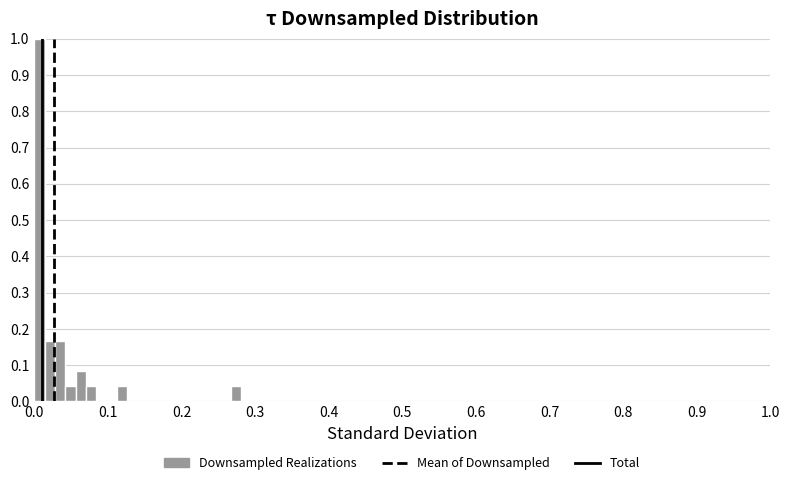

Read against the x-axis, roughly where is the centre of the tallest bar?

0.01